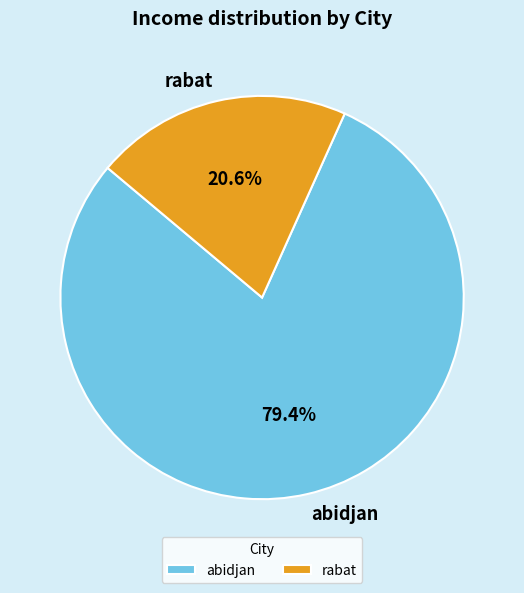

Which slice is the largest?

abidjan